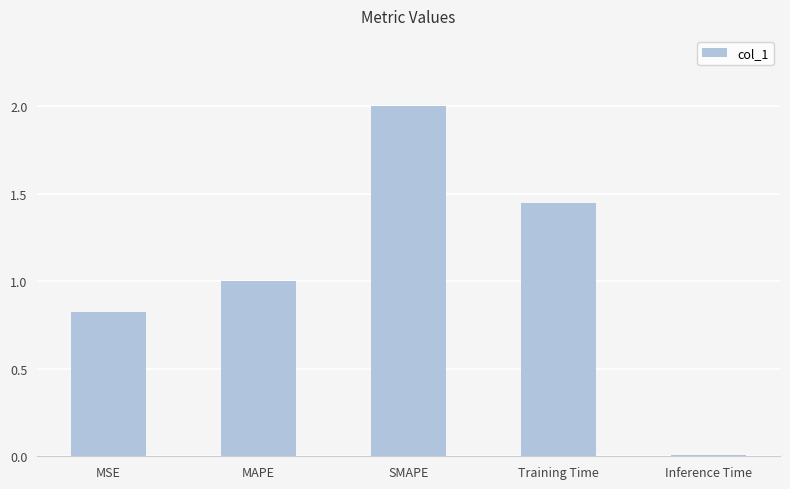

What is the sum of the values at MSE and SMAPE?

2.8